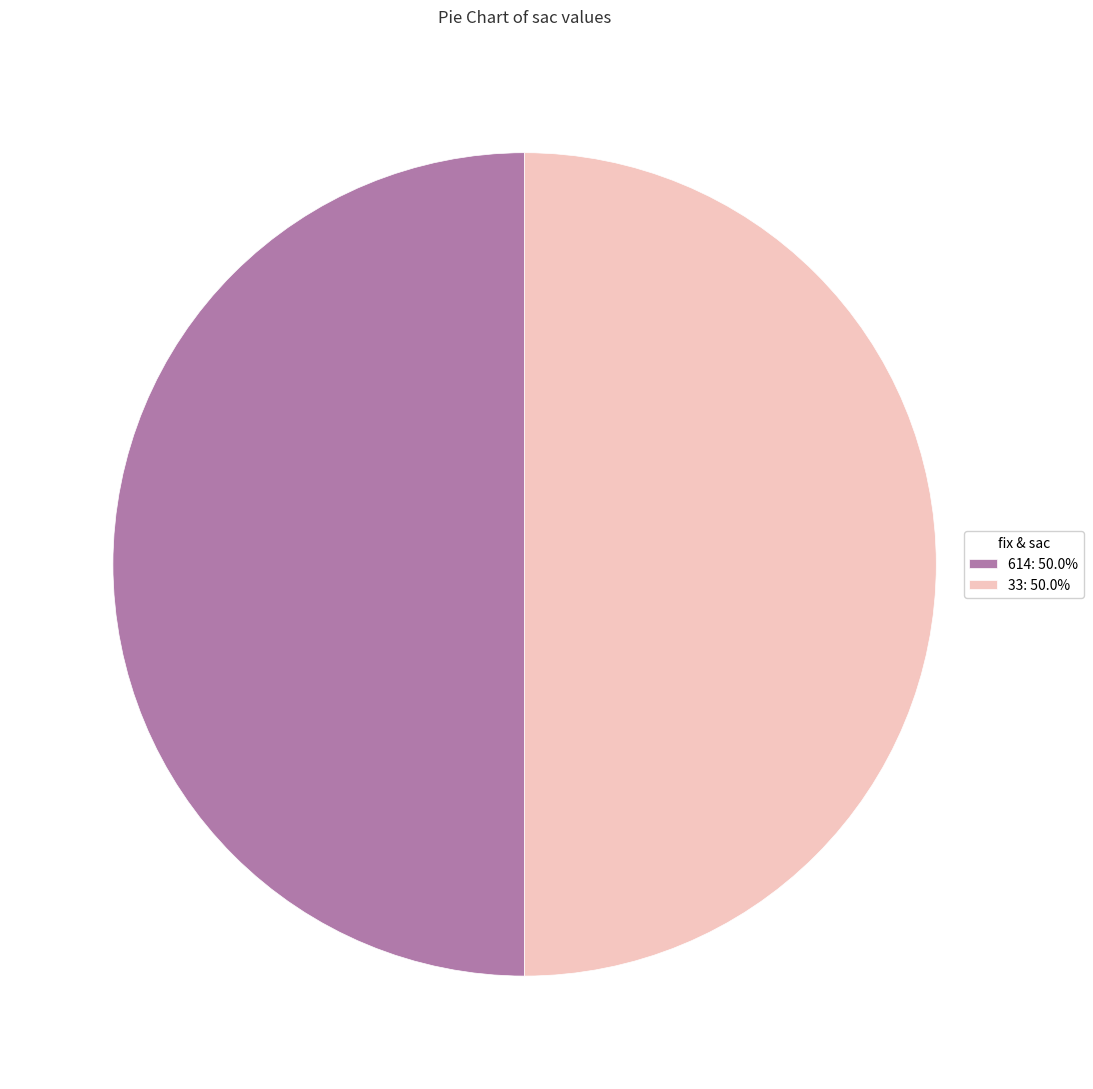

Approximately how many times larger is the value at 33: 50.0% compared to 614: 50.0%?

1.0